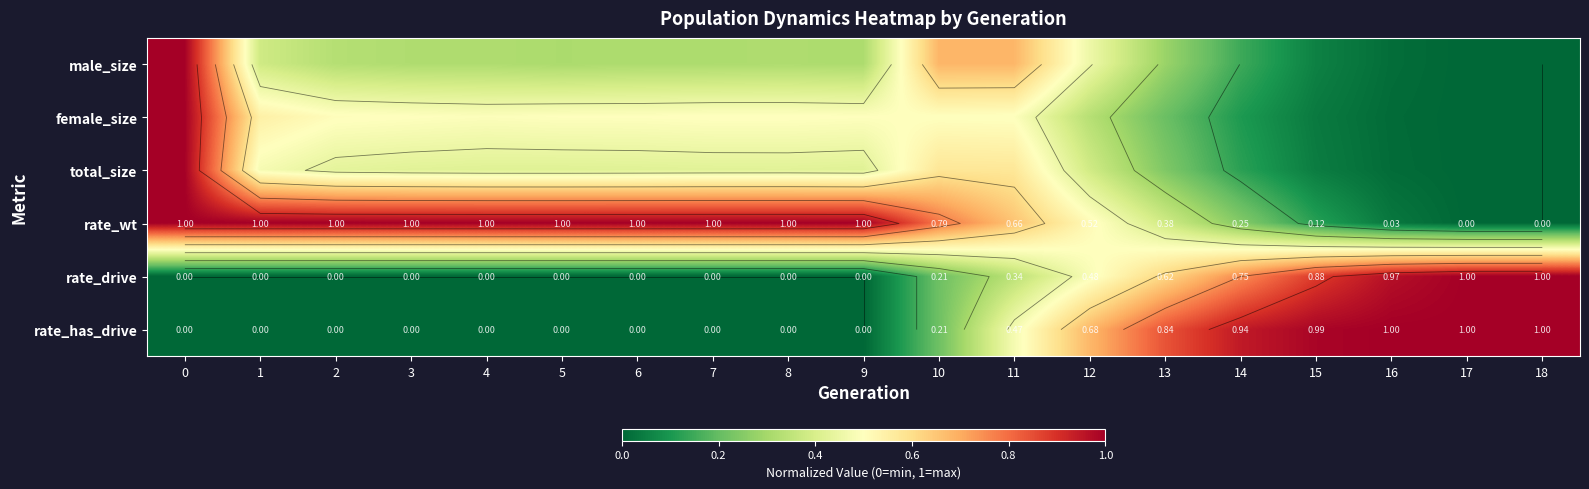

The male_size series shows 0.5 at 13. True or false?

False